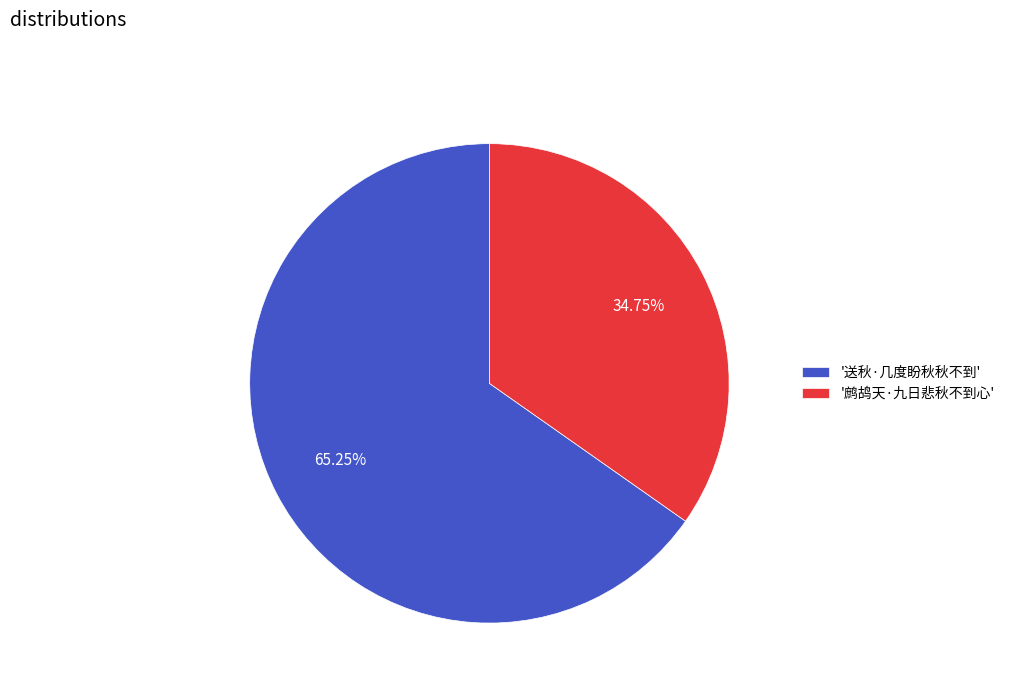

What is the ratio of the value at '鹧鸪天·九日悲秋不到心' to the value at '送秋·几度盼秋秋不到'?

0.5